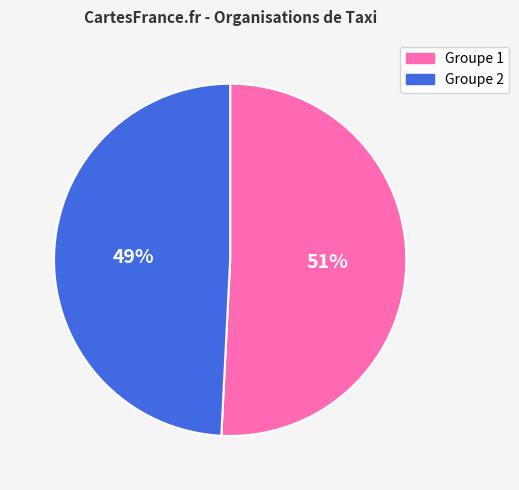

To the nearest percent, what is the difference between the largest and smallest slice percentages?

2%